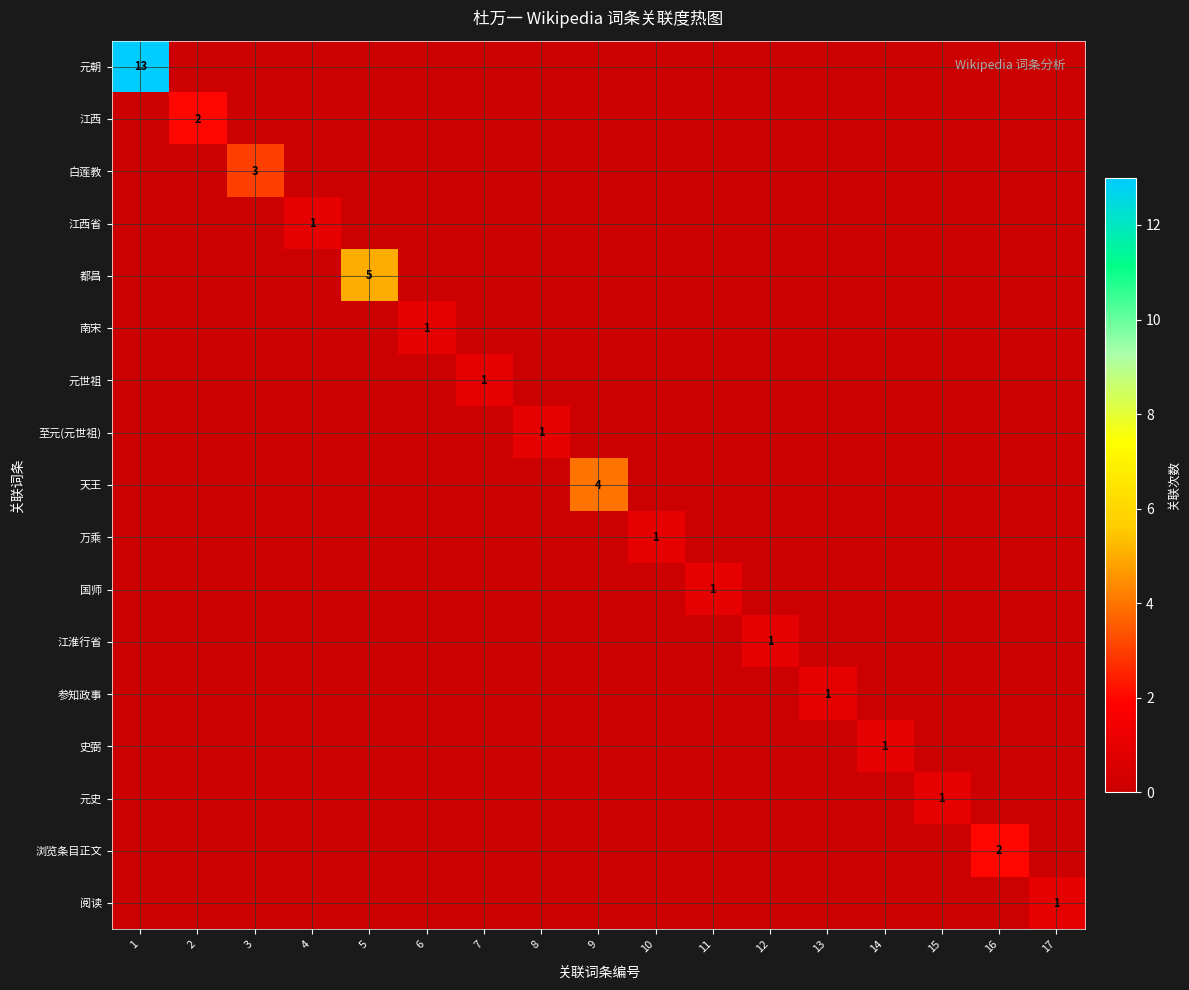

What is the difference between the maximum and minimum values in the 天王 series?

4